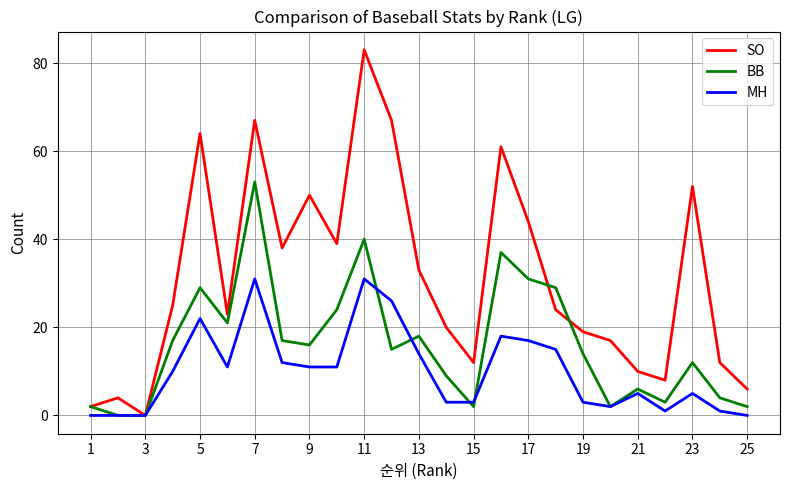

Which series has the widest spread of values?

SO